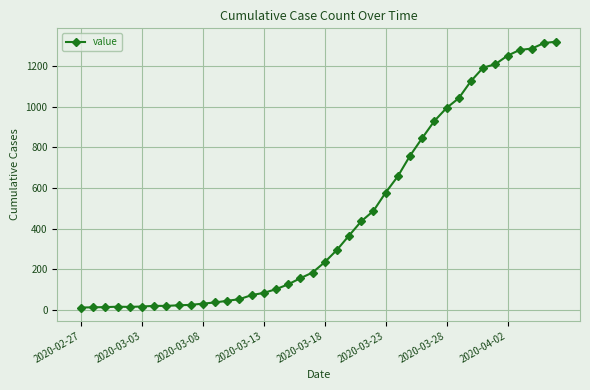

What is the difference between the second highest and minimum values?

1300